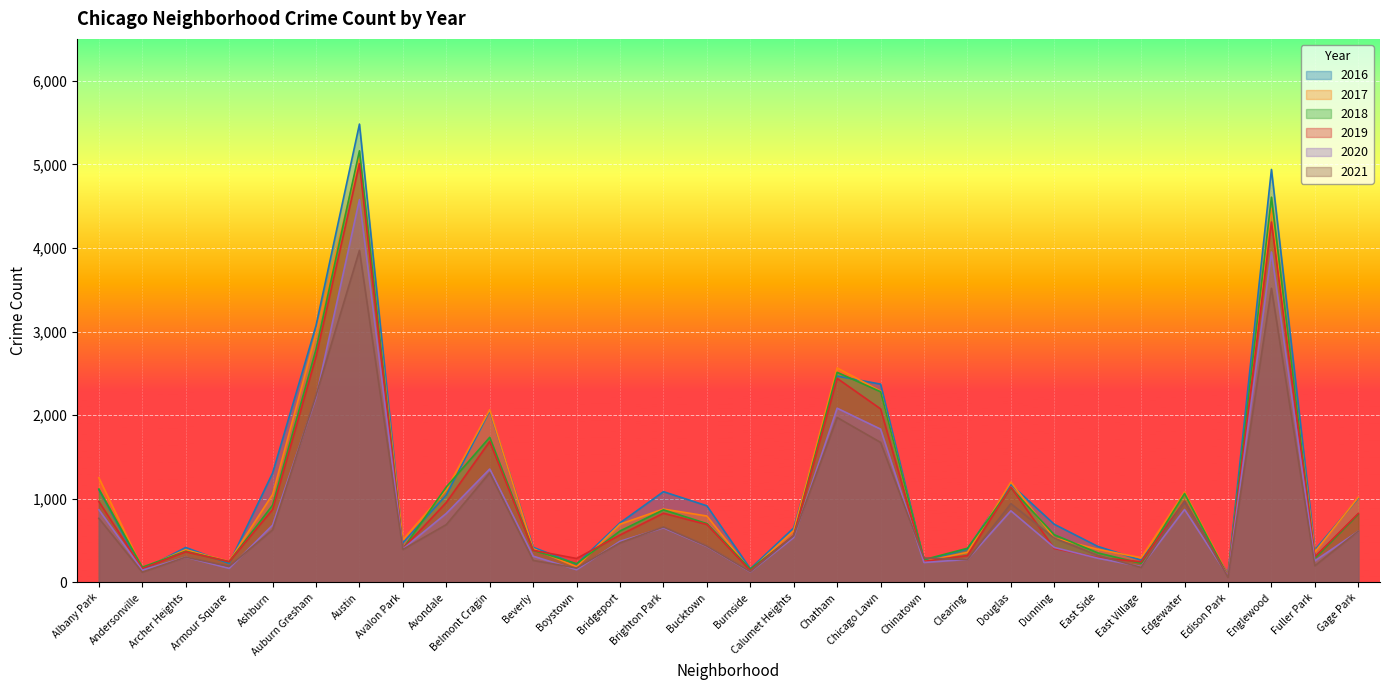

Rank the series by their maximum value, from highest to lowest.

2016, 2018, 2017, 2019, 2020, 2021